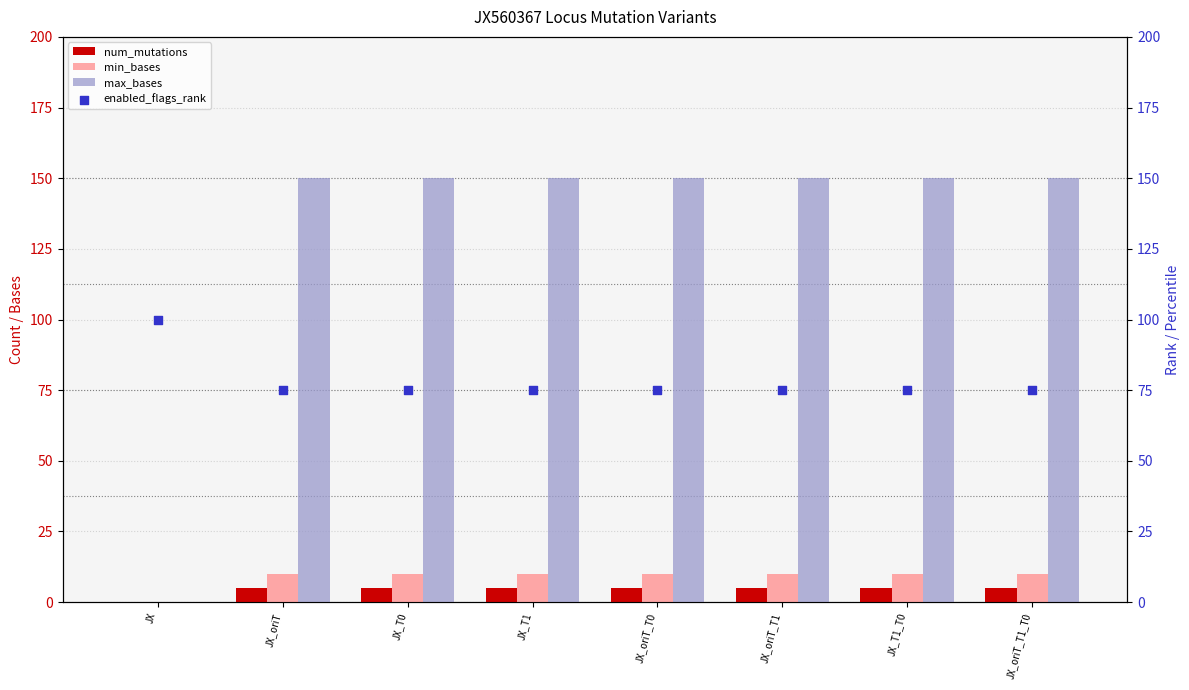

Which series has the largest total across all categories?

max_bases